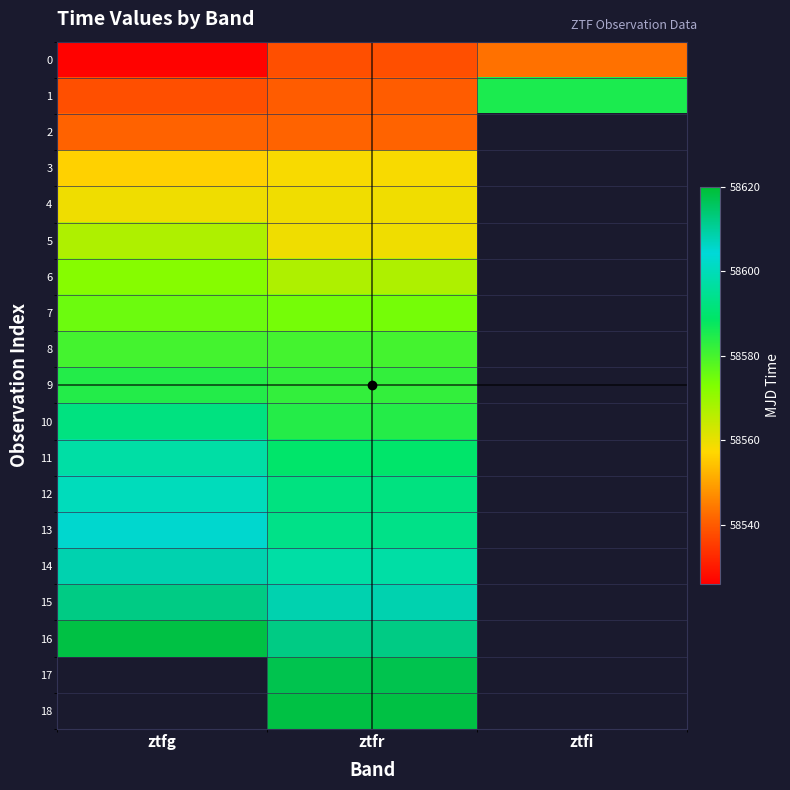

True or false: 1 has a value of 19067.1 at ztfg.

False